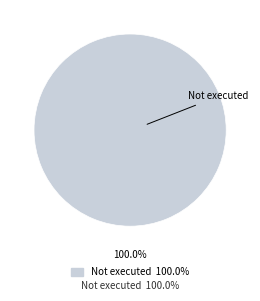

Is there a majority slice in this chart?

Yes